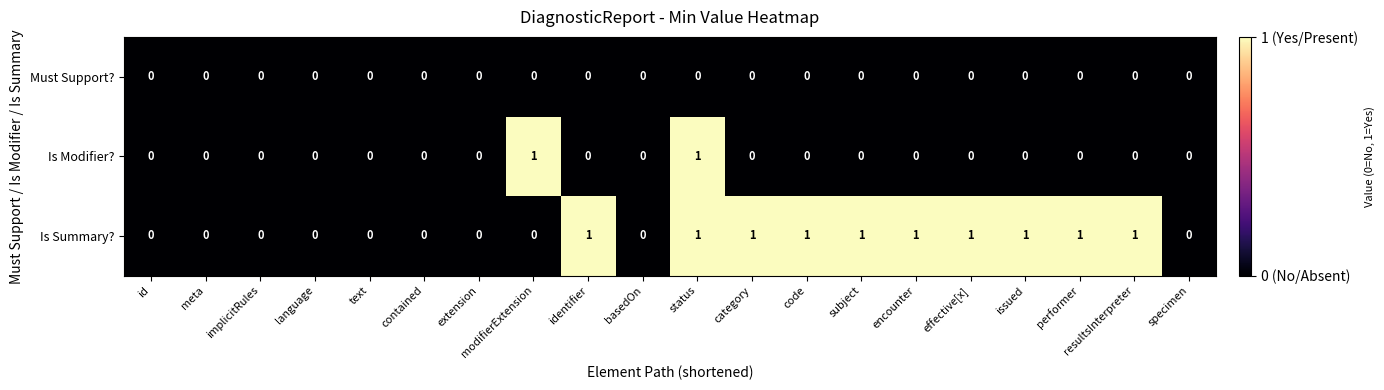

The Is Summary? series shows 0 at subject. True or false?

False